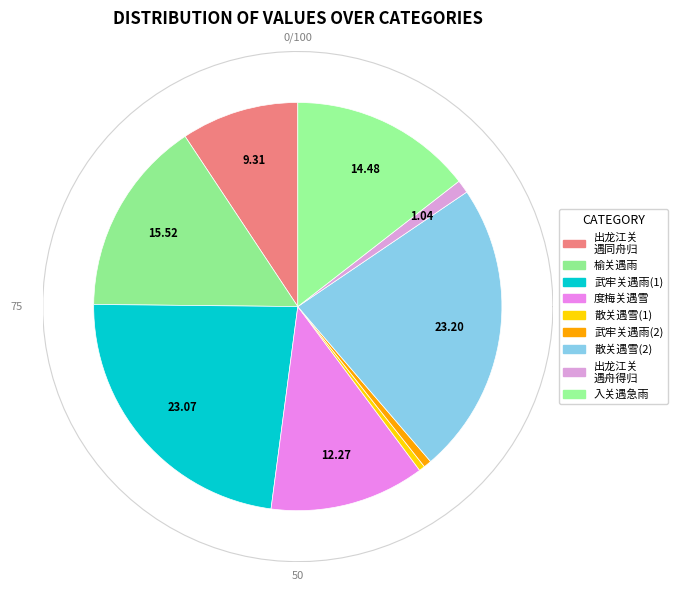

To the nearest percent, what is the average slice percentage?

11%